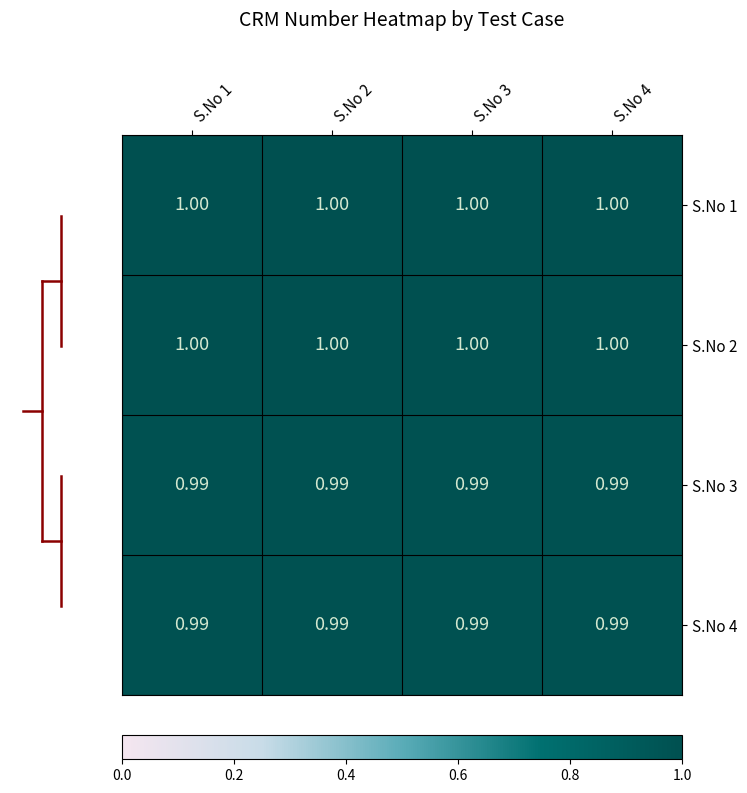

Is the value of S.No 2 at S.No 2 greater than the value of S.No 3 at S.No 4?

Yes